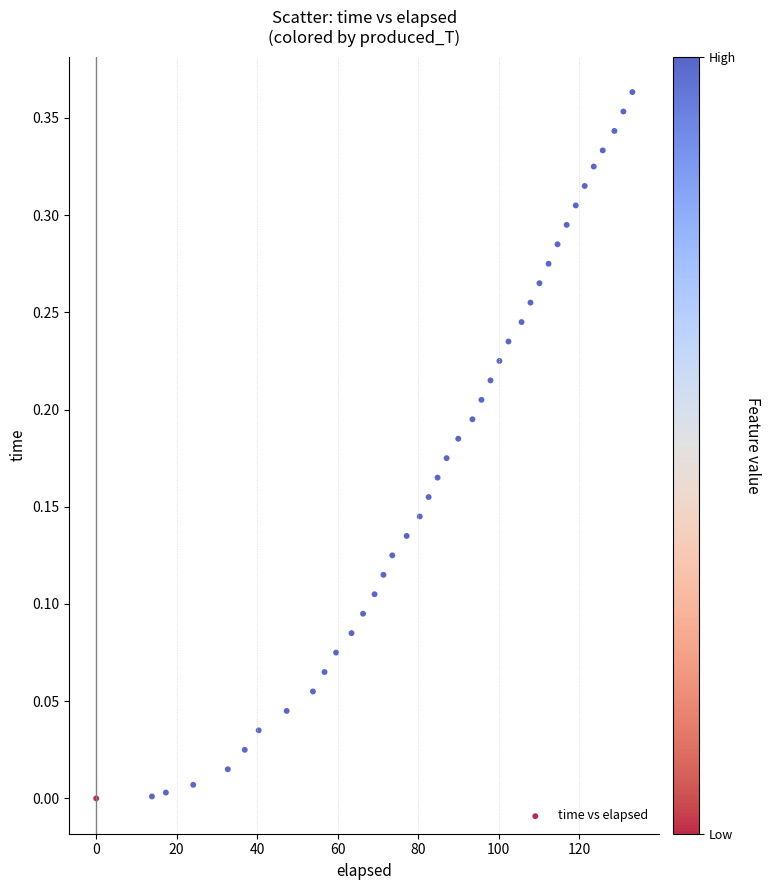

What is the range of X values (max minus min)?

133.3